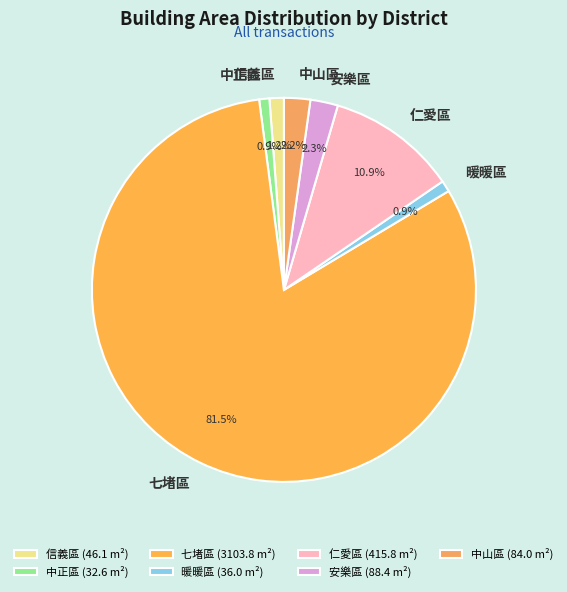

Does 七堵區 account for over 50% of the chart?

Yes